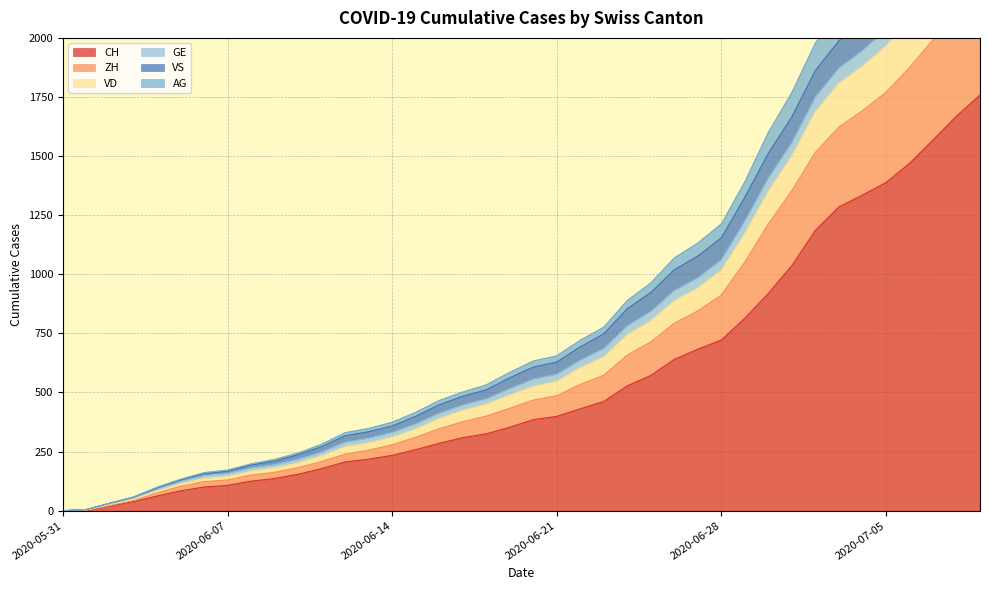

At which category is the sum across all series the highest?

2020-07-09